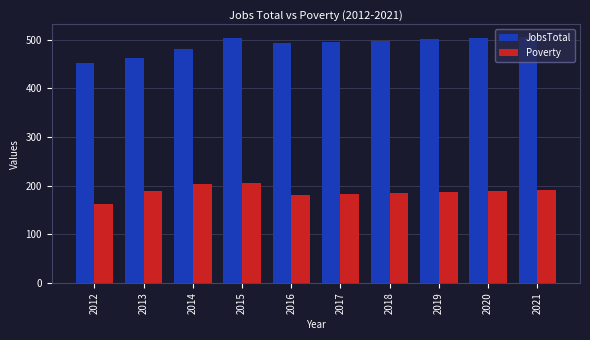

What are all the series names shown in the legend?

JobsTotal, Poverty